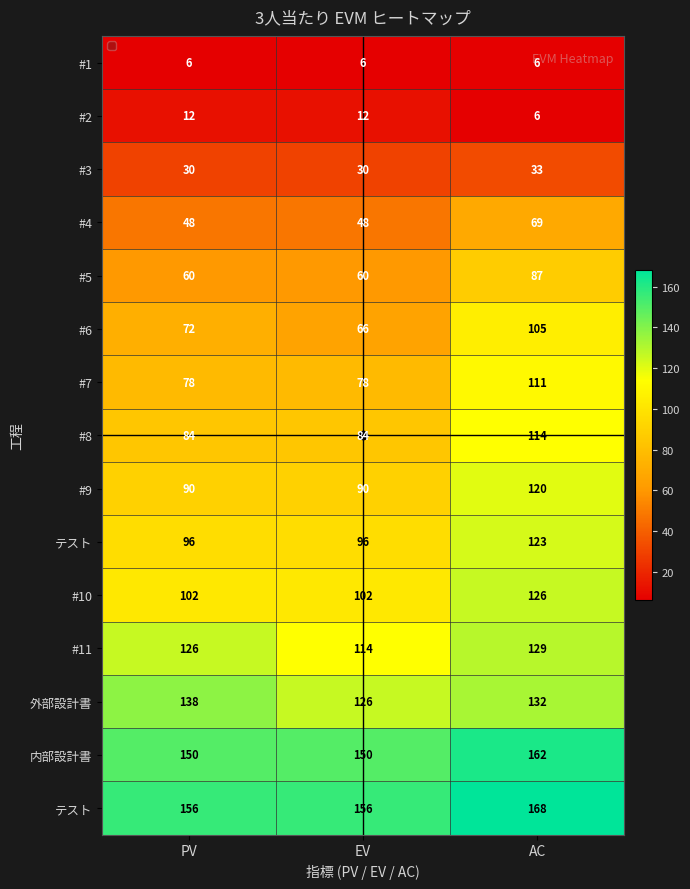

Read the 内部設計書 value at EV.

150